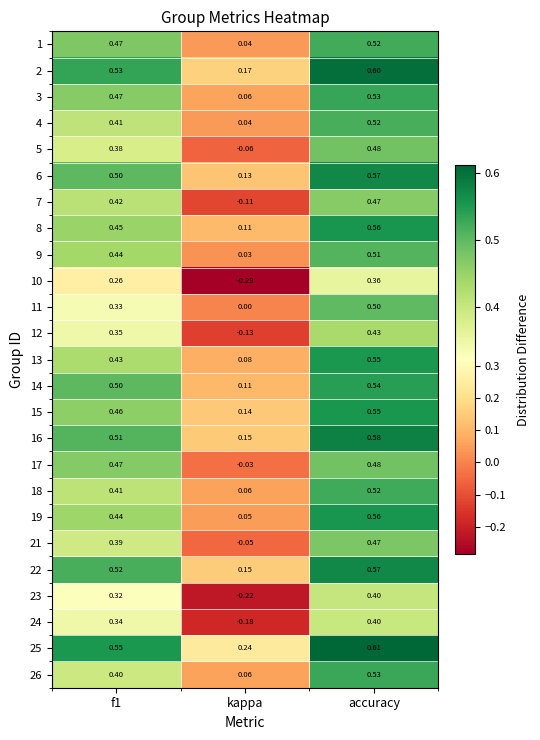

At which category does the chart reach its minimum across all series?

kappa